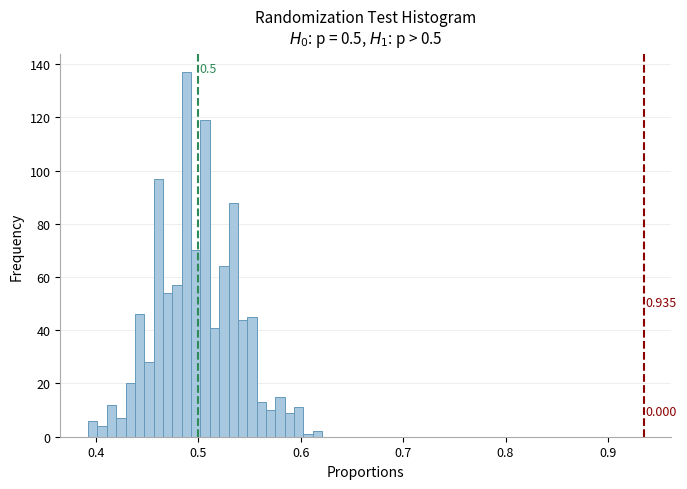

Around what value on the x-axis is the tallest bar? Give the approximate position of its centre, as read against the axis.

0.49